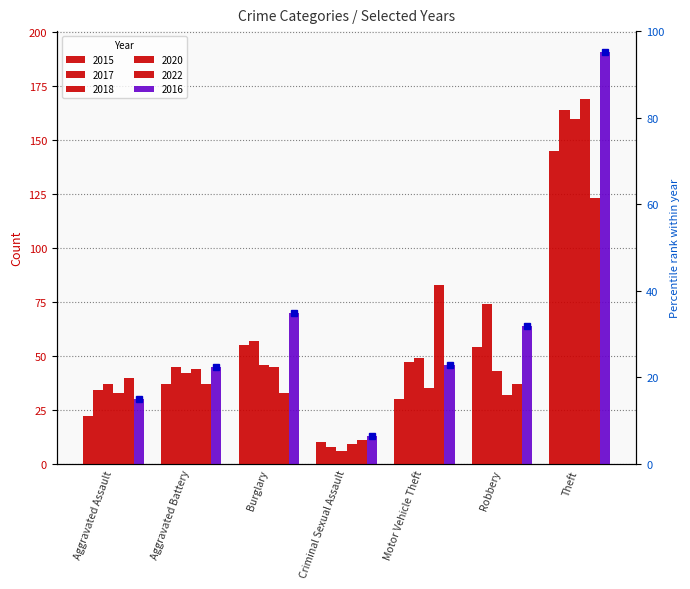

Between Criminal Sexual Assault and Motor Vehicle Theft, which series saw the biggest shift?

2022